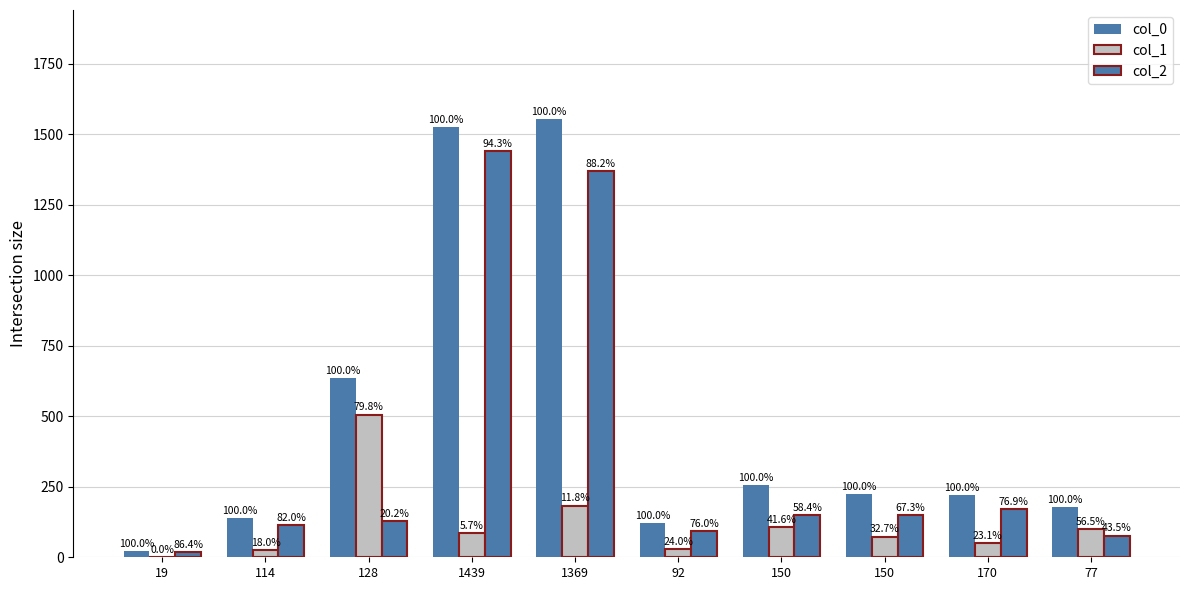

Does the chart contain stacked bars?

No